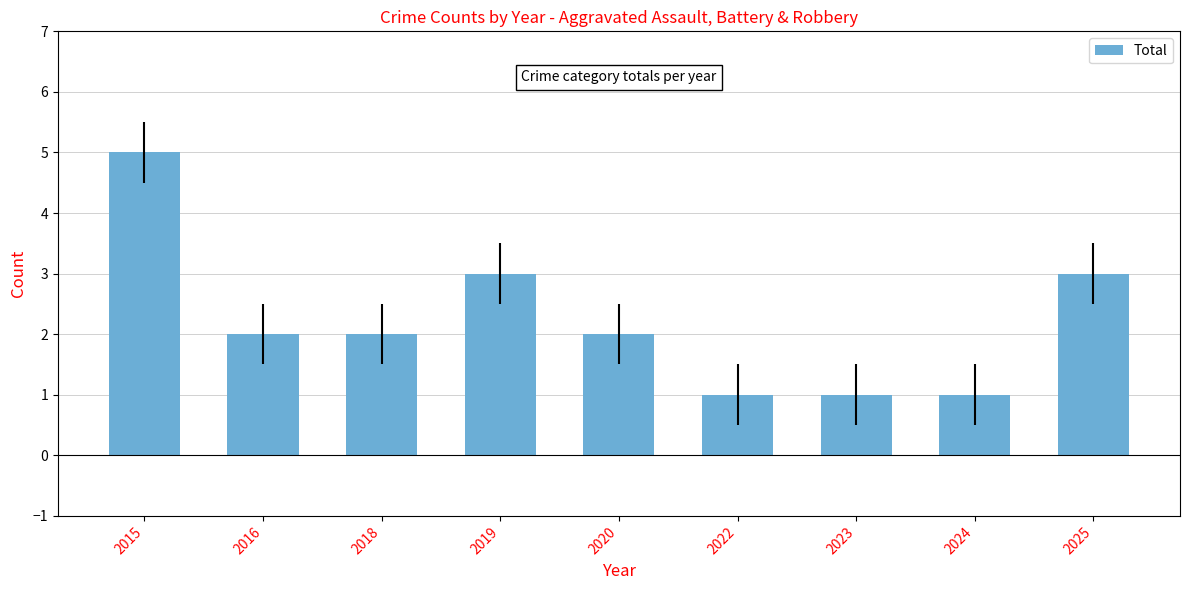

Which category has the highest value across all series?

2015